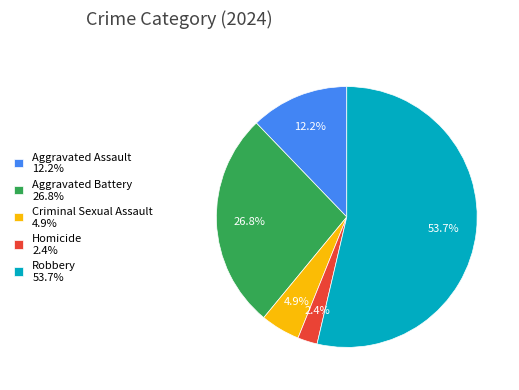

What is the largest slice in the pie chart?

Robbery